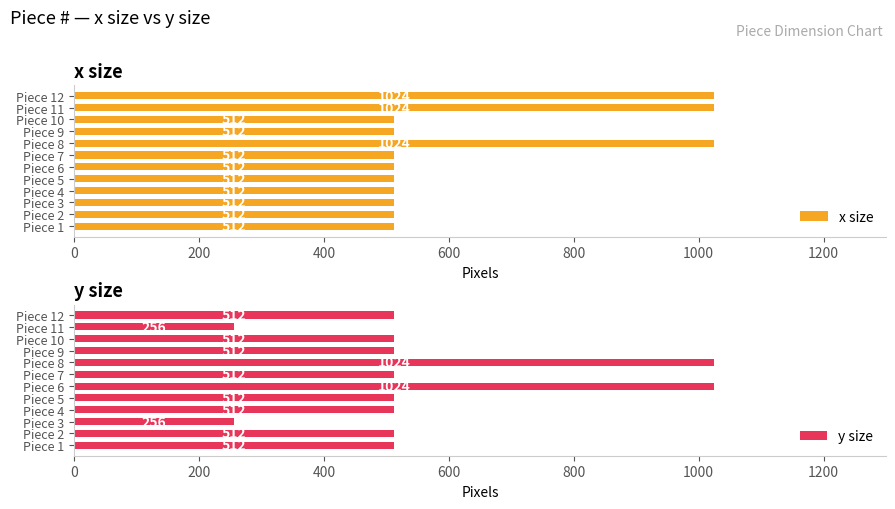

How many x size values are between 512 and 1024?

12